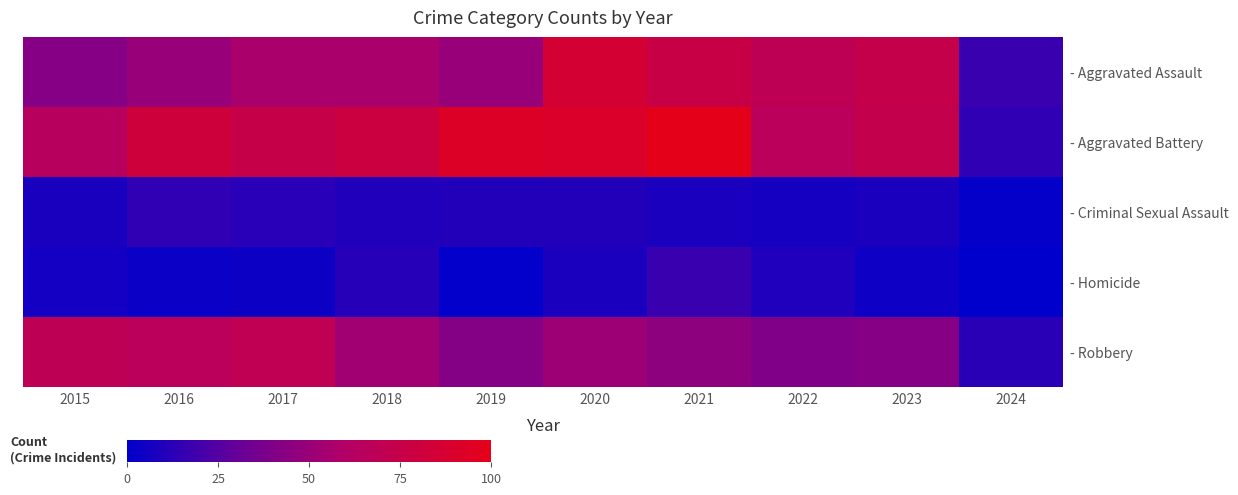

What is the difference between the highest and lowest values at 2020?

83.7